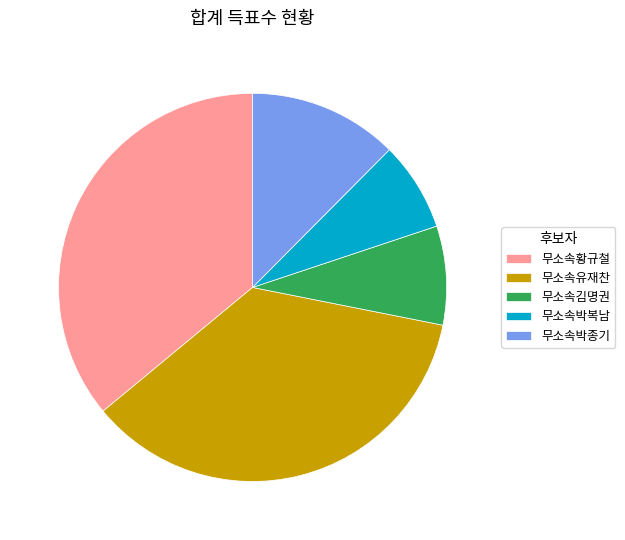

Between 무소속황규철 and 무소속박종기, which is larger?

무소속황규철